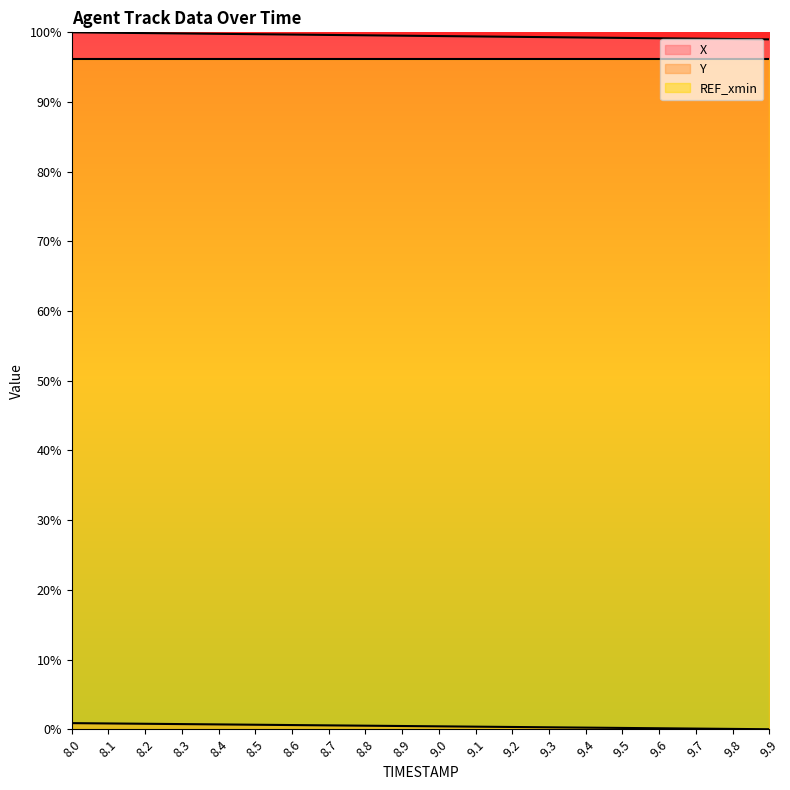

True or false: X and REF_xmin cross at least once.

False